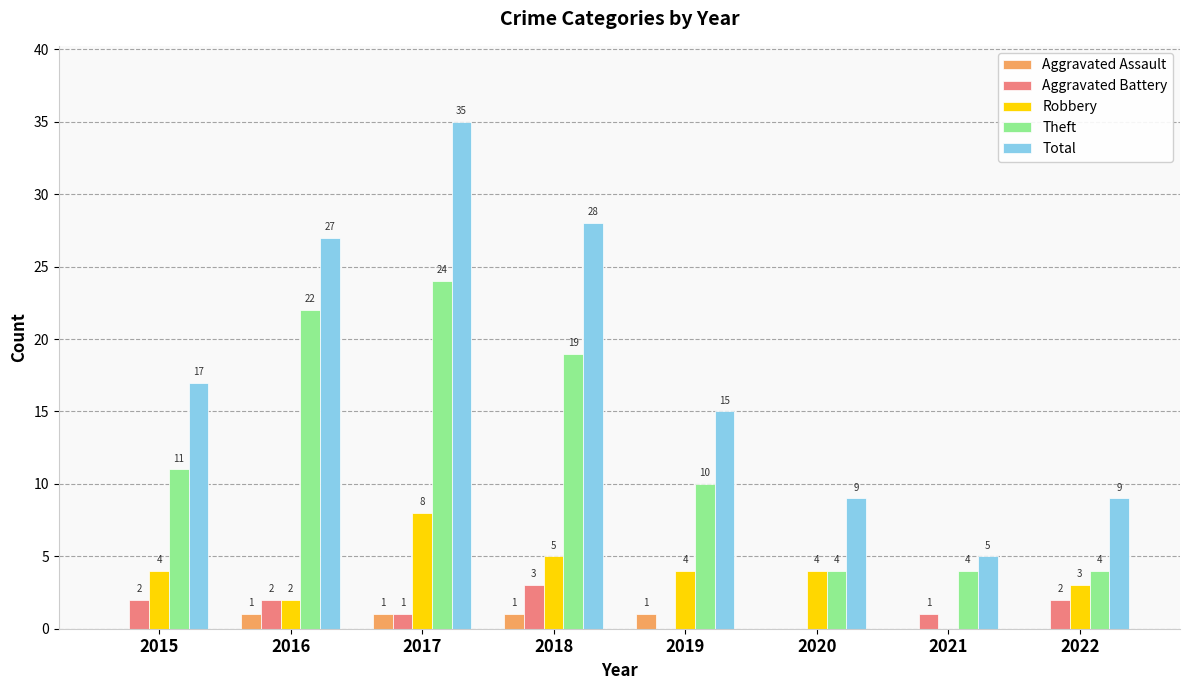

Reading left to right, transcribe all the data shown in this chart.

Aggravated Assault: 0	1	1	1	1	0	0	0
Aggravated Battery: 2	2	1	3	0	0	1	2
Robbery: 4	2	8	5	4	4	0	3
Theft: 11	22	24	19	10	4	4	4
Total: 17	27	35	28	15	9	5	9